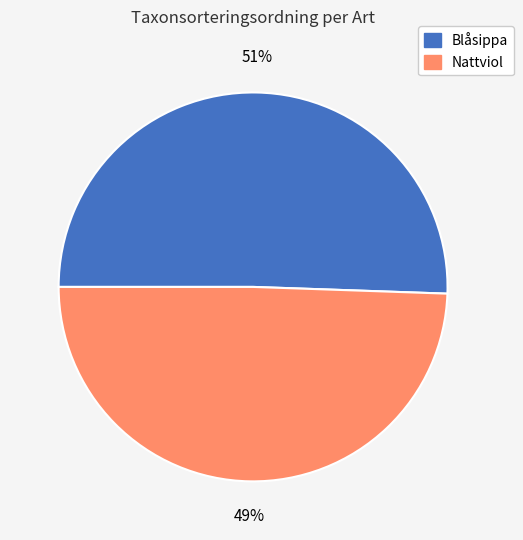

Is the sum of Nattviol and Blåsippa greater than half?

Yes